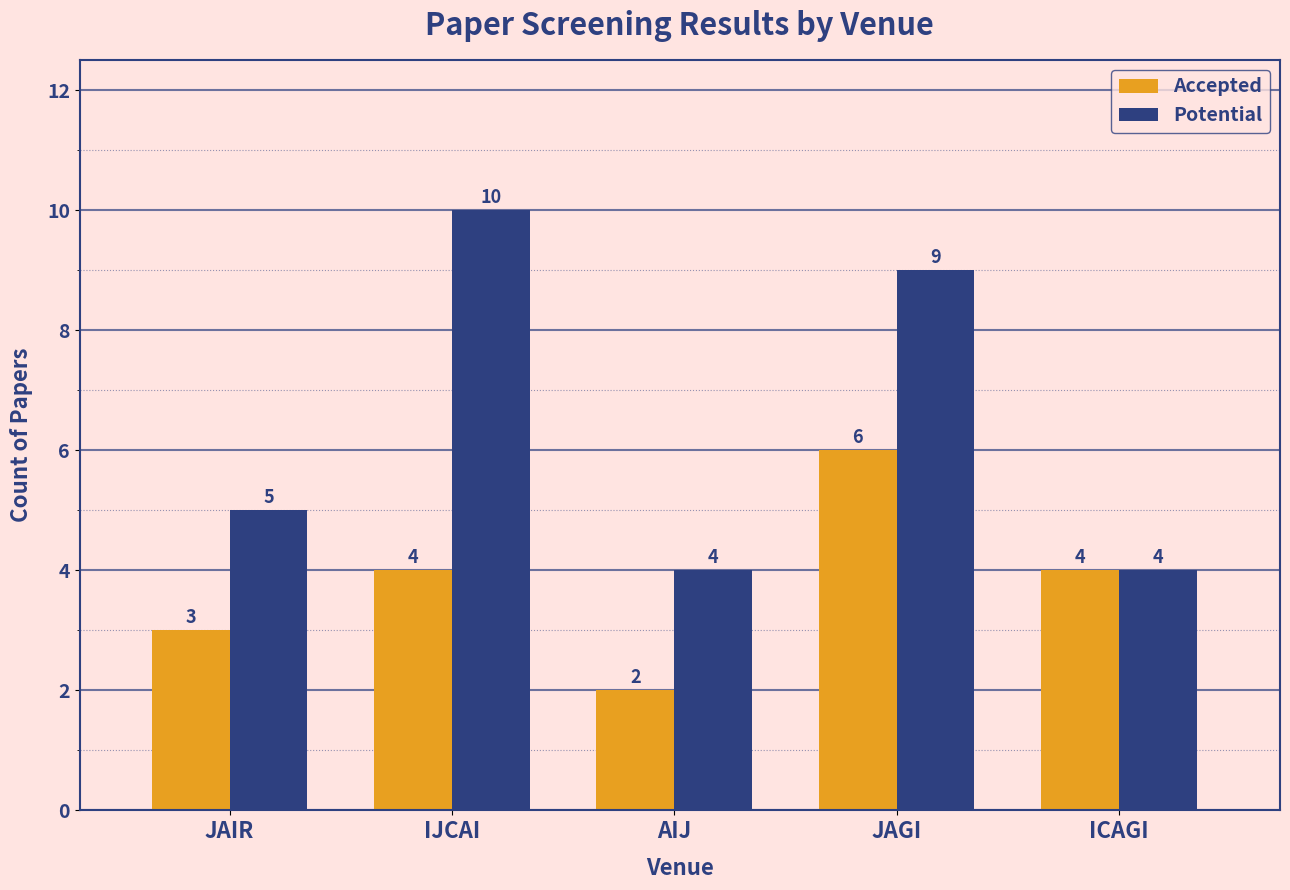

True or false: Accepted has a value of 0 at AIJ.

False